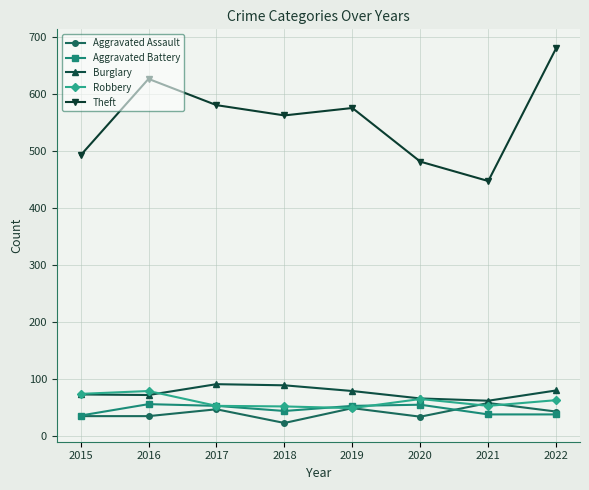

What is the difference between the maximum and minimum values in the Aggravated Battery series?

20